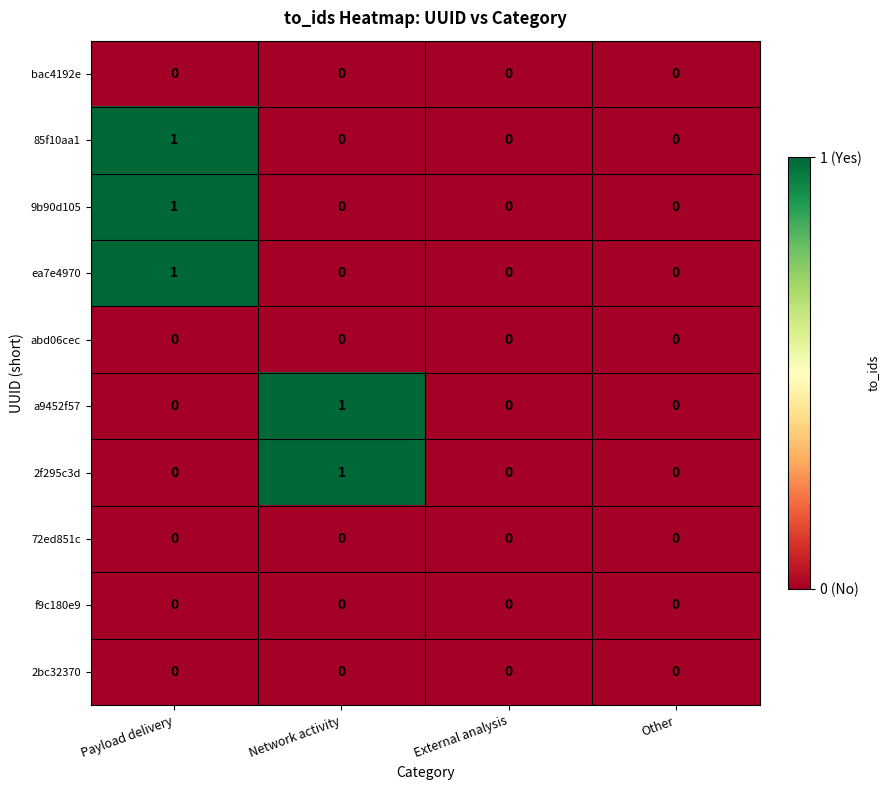

The value of 72ed851c at External analysis is 0. True or false?

True